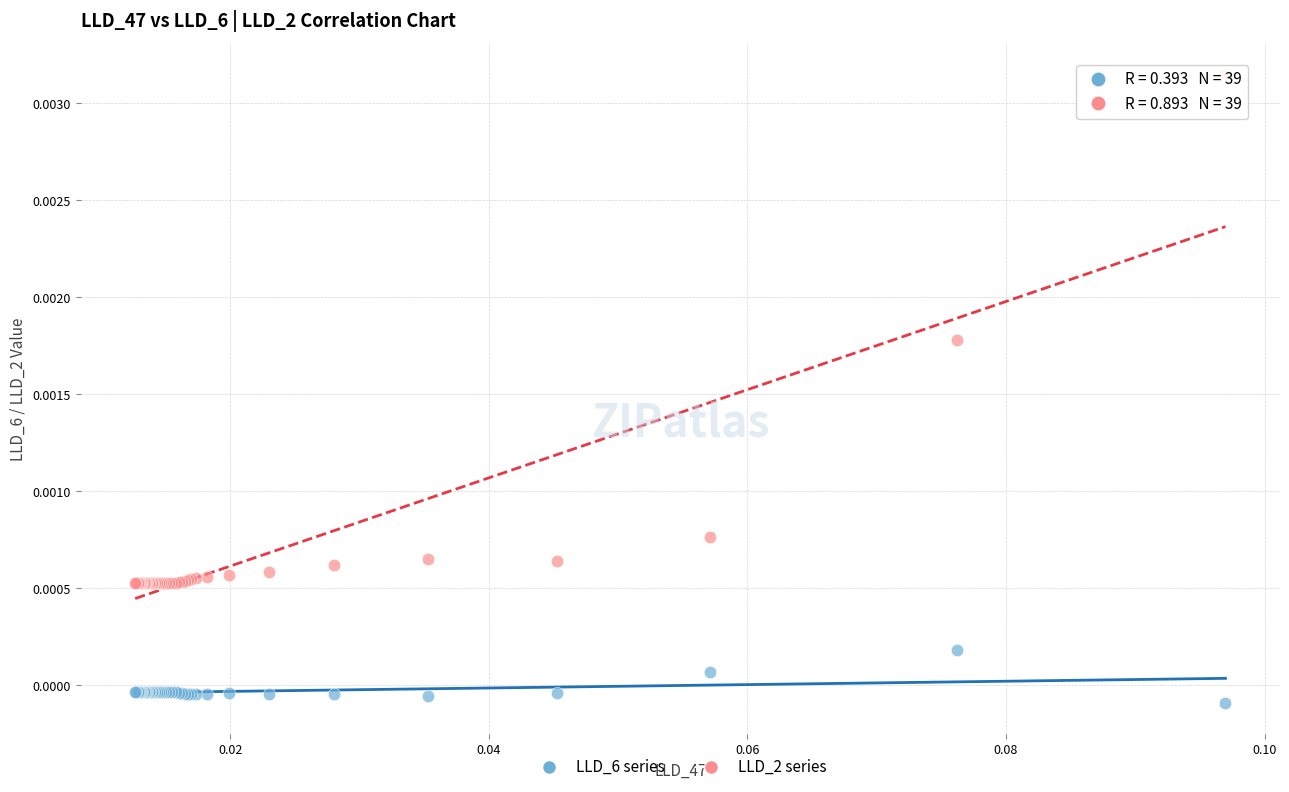

Which series has the largest Y range (max minus min)?

LLD_2 series